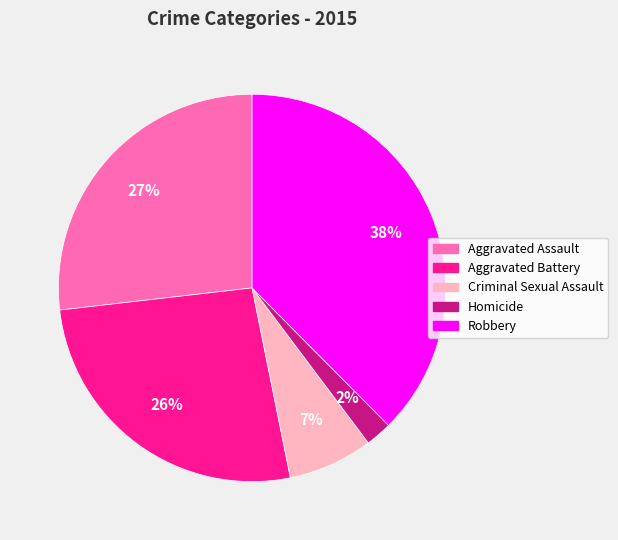

Is it true that Aggravated Battery is 39% of the pie?

False